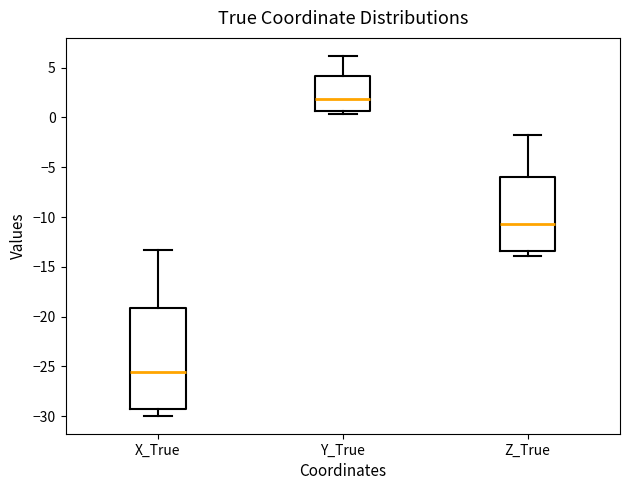

Comparing the boxes themselves (not the whiskers), which one is the tallest?

X_True